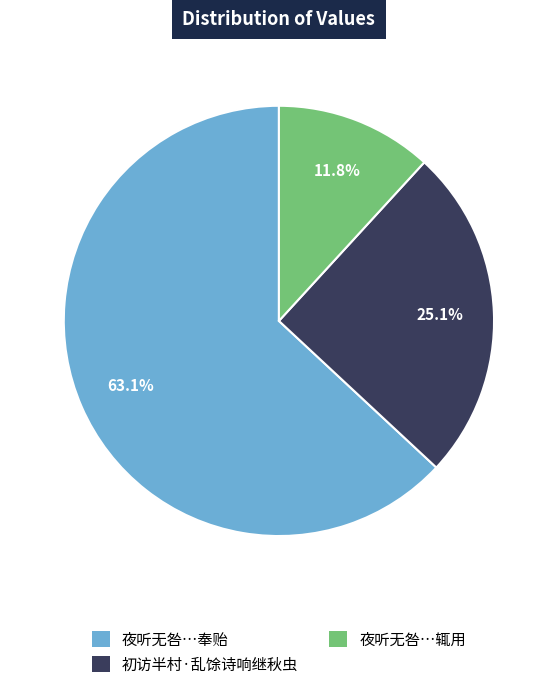

Does any single category account for the majority?

Yes